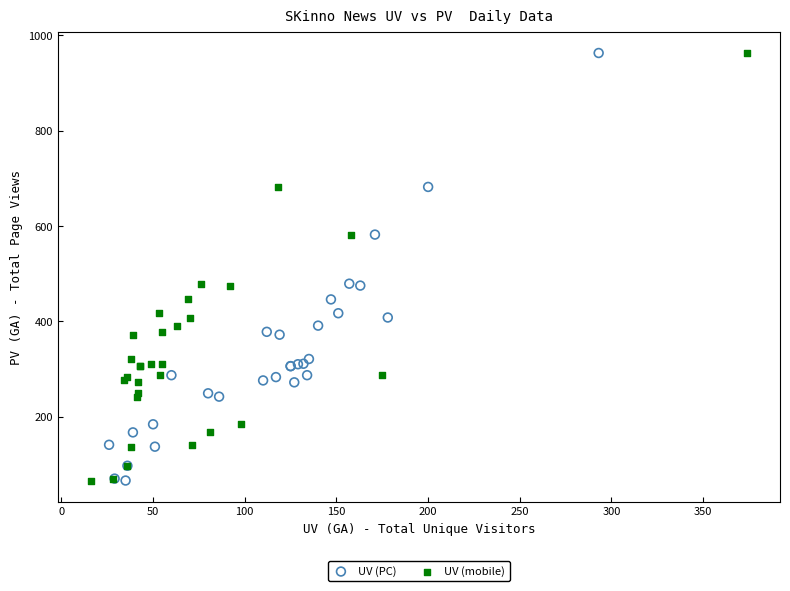

What are all the series names shown in the legend?

UV (PC), UV (mobile)